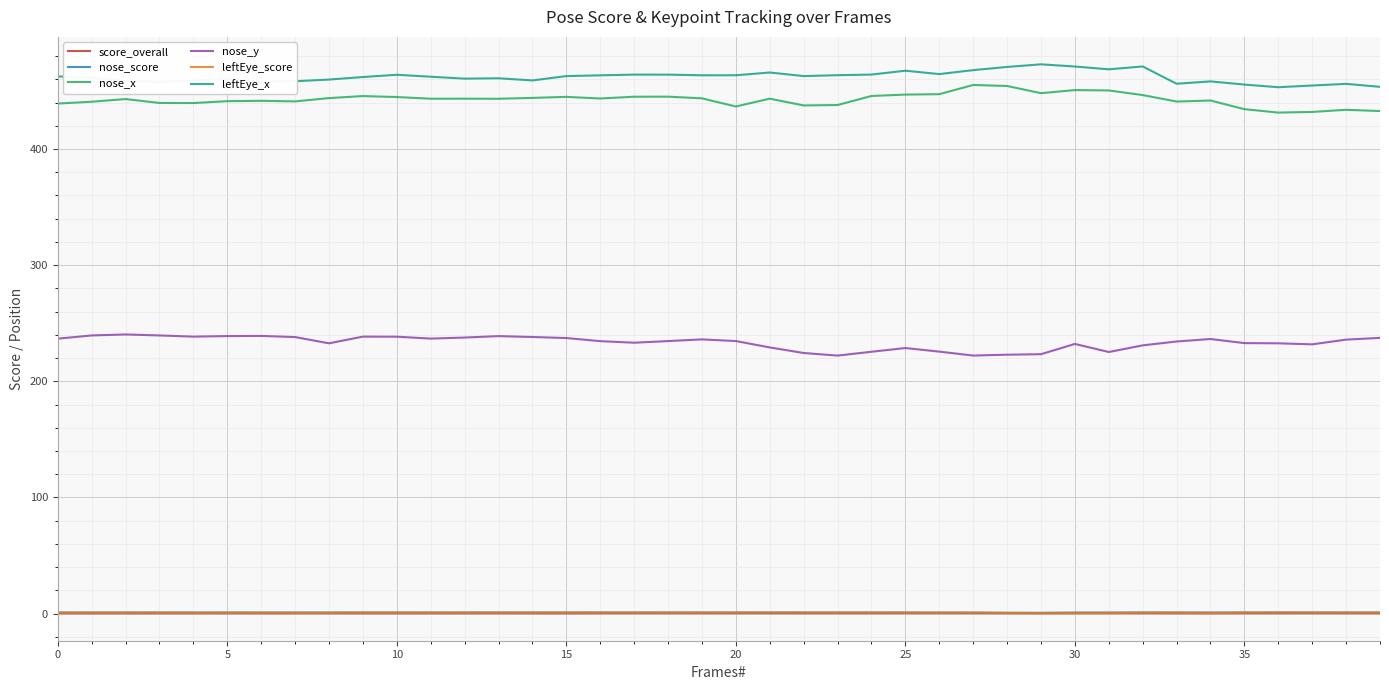

What is the highest value of the leftEye_x series?

472.9